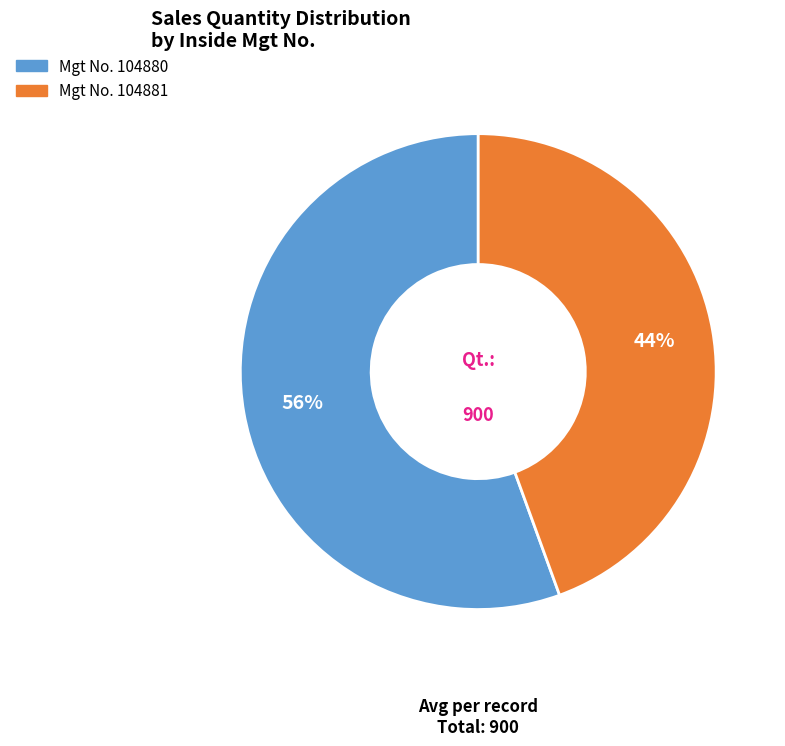

How many slices are in this pie chart?

2